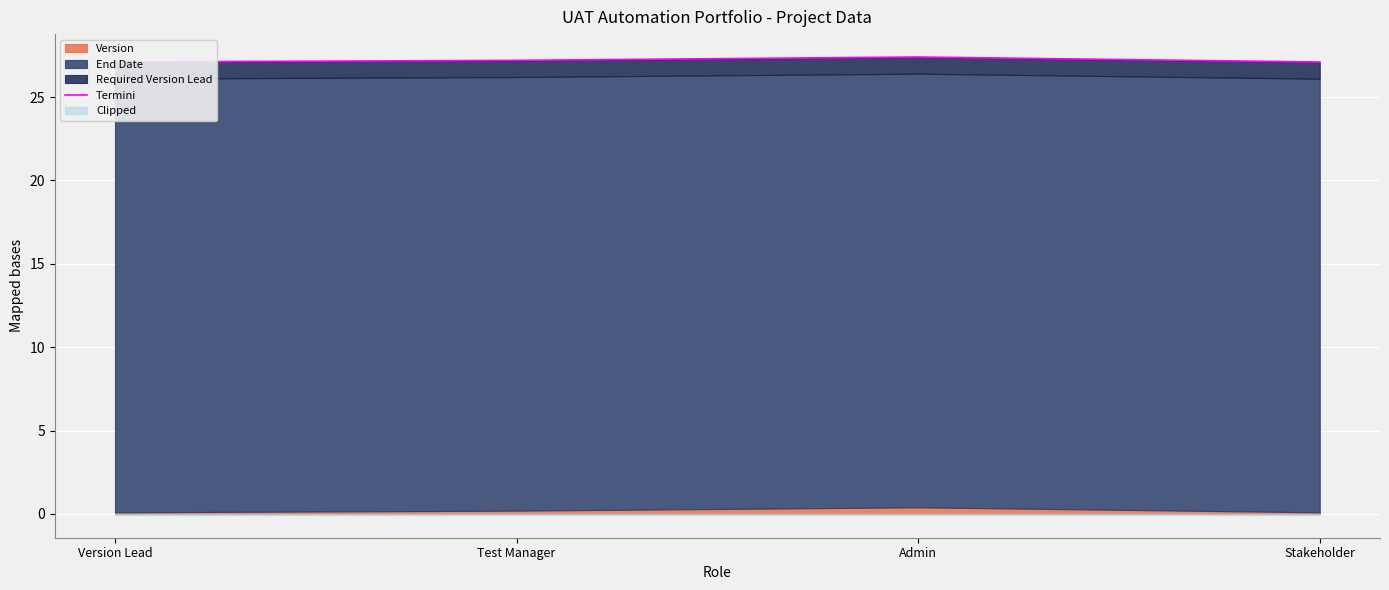

Rank the categories by value from highest to lowest.

Admin, Test Manager, Version Lead, Stakeholder